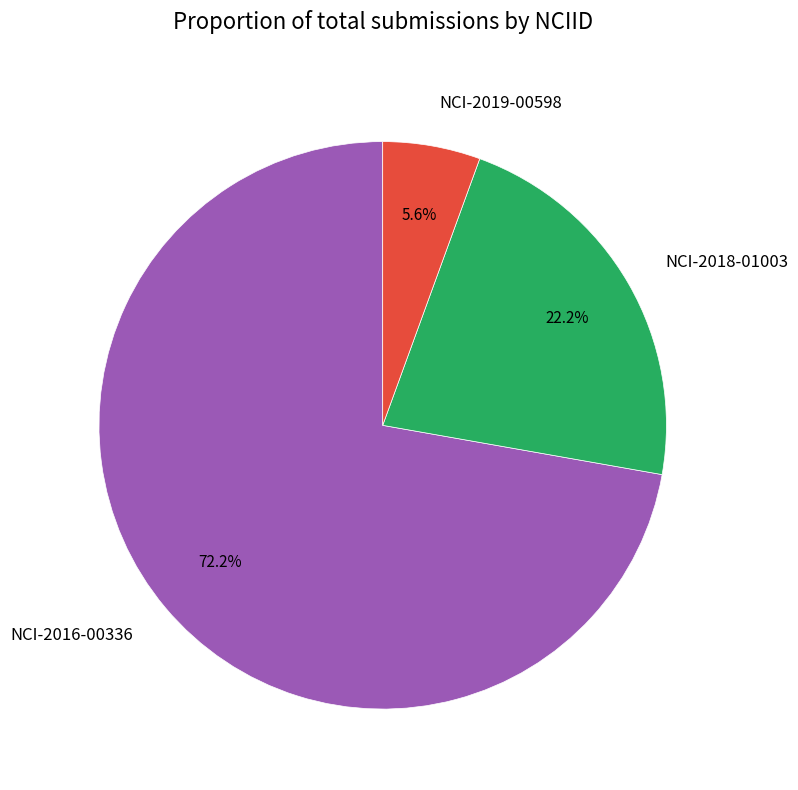

To the nearest percent, what is the average slice percentage?

33%